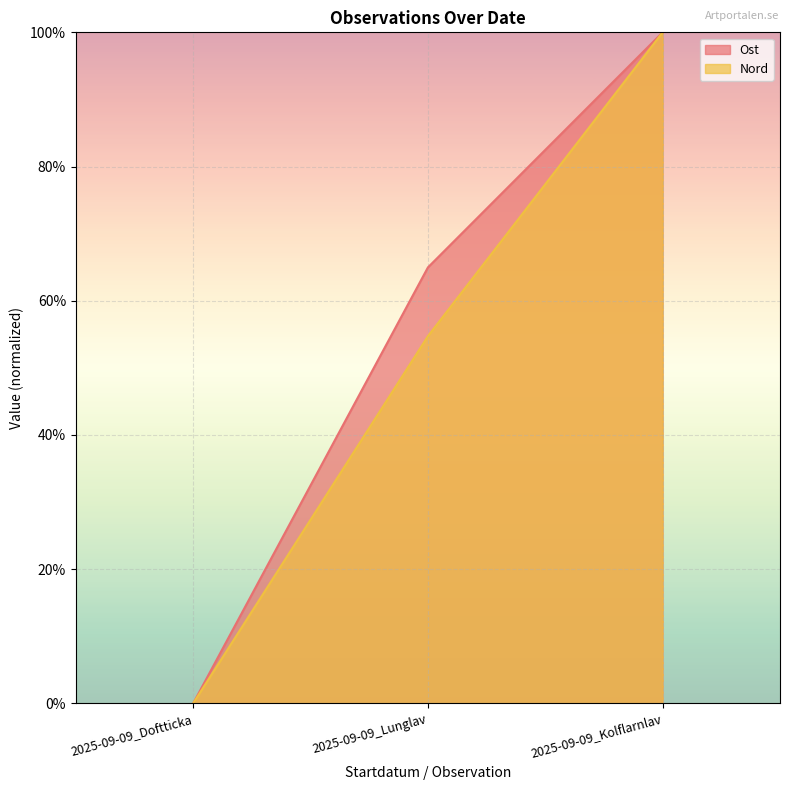

Which series has the largest total across all categories?

Ost